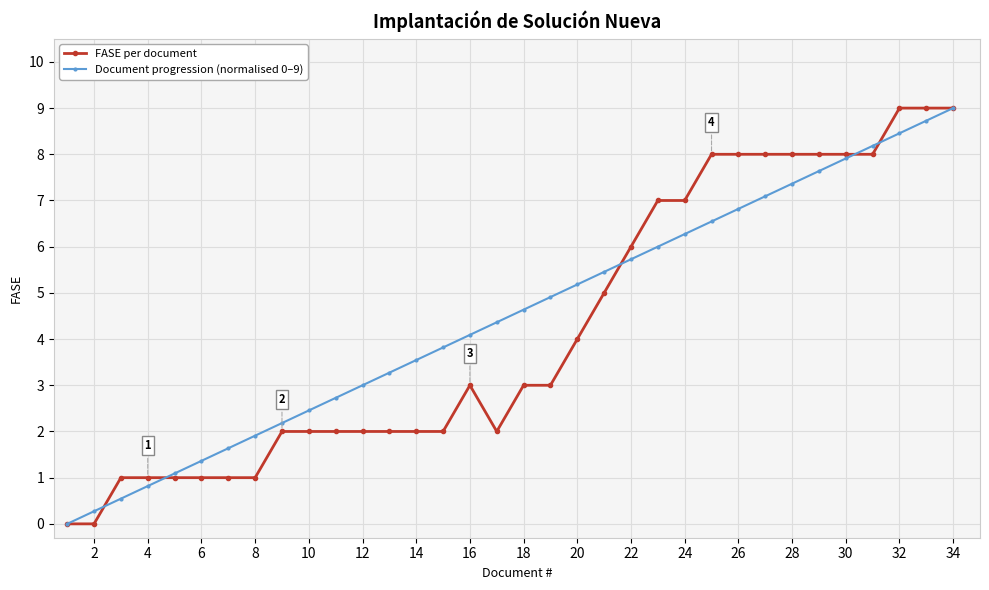

True or false: Document progression (normalised 0–9) has more than 0 points higher than both neighbors.

False